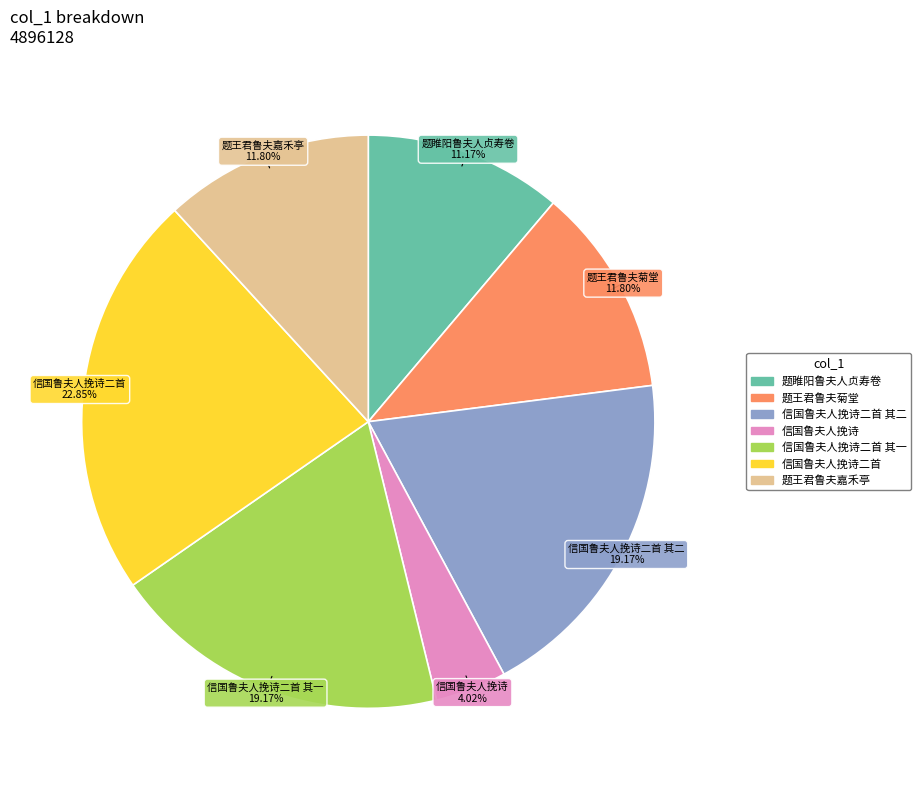

Is there any slice that represents more than half of the pie?

No